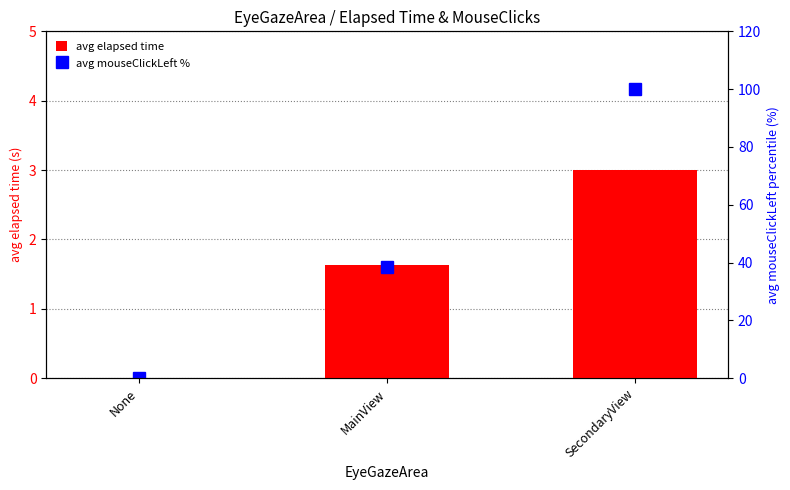

What is the label of the 3rd bar from the right?

None